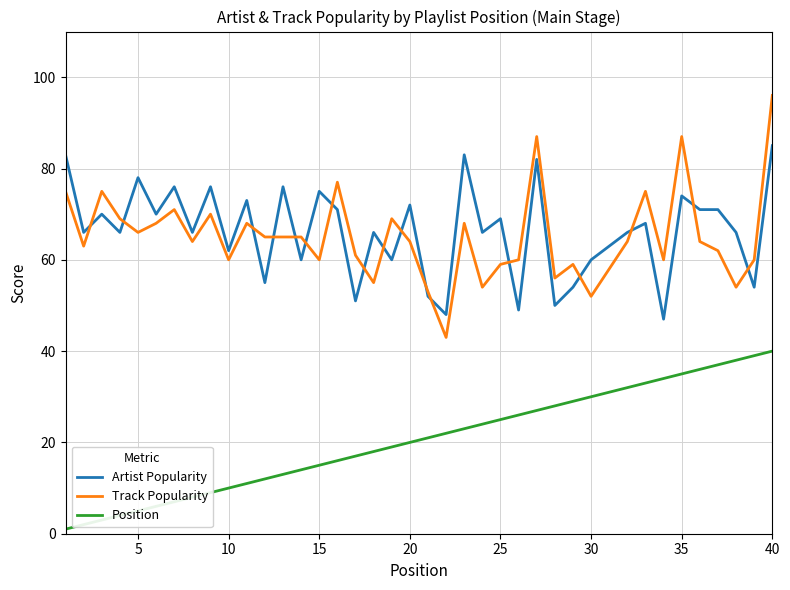

What is the greatest value displayed?

96